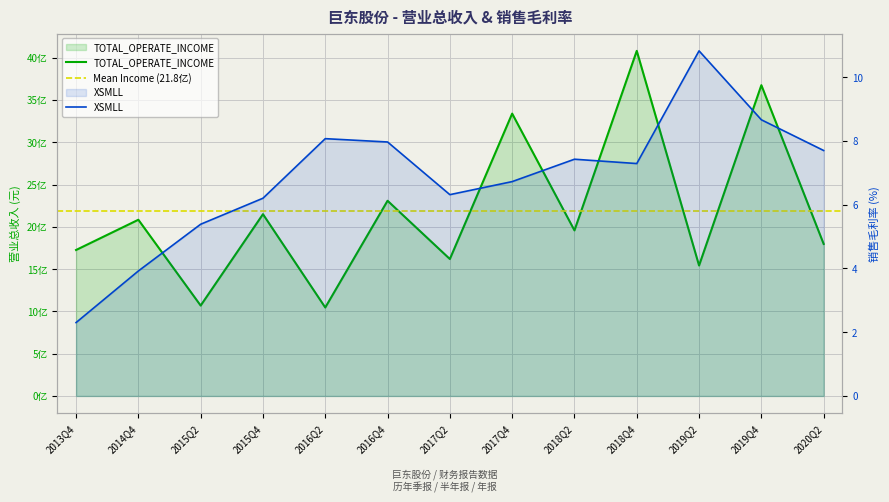

Between 2015Q4 and 2020Q2, which is larger?

2015Q4